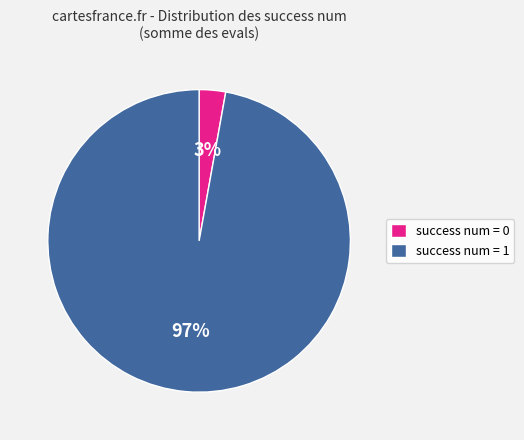

How many slices are in this pie chart?

2